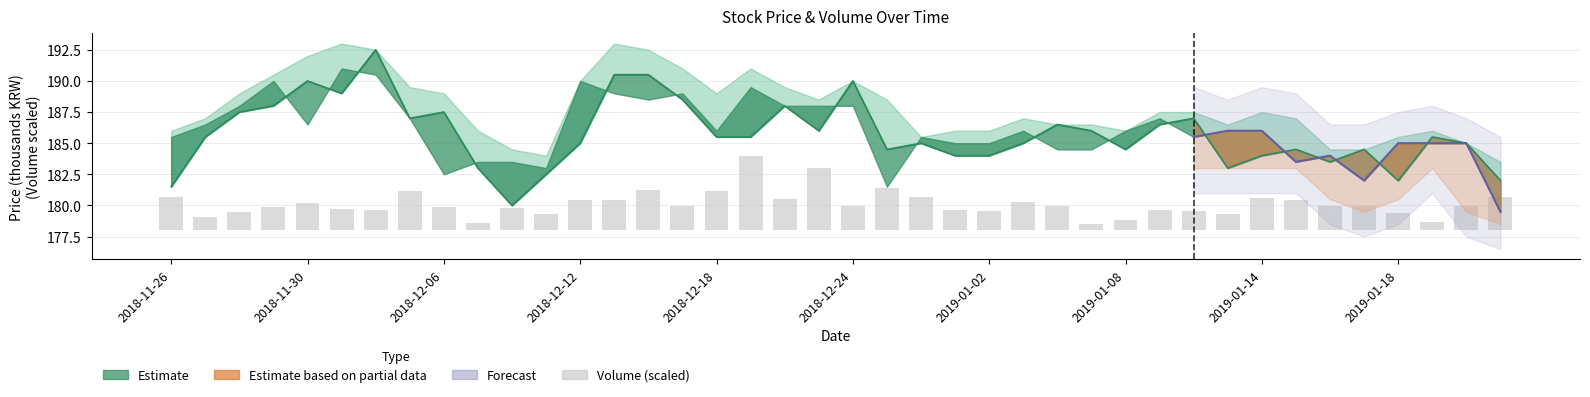

At which label does the data first exceed 1?

2018-11-26